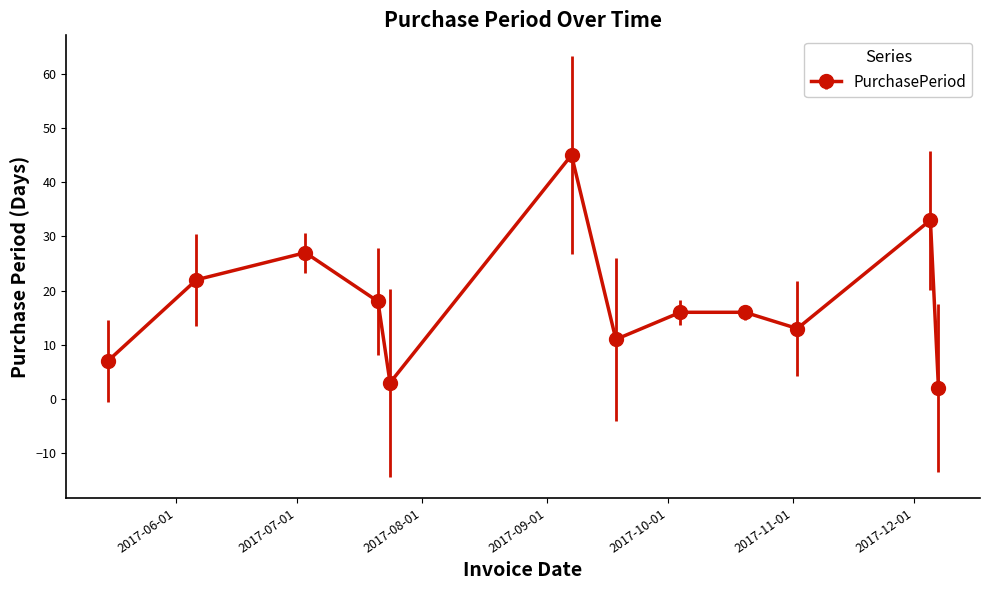

What is the difference between the maximum and minimum values?

43